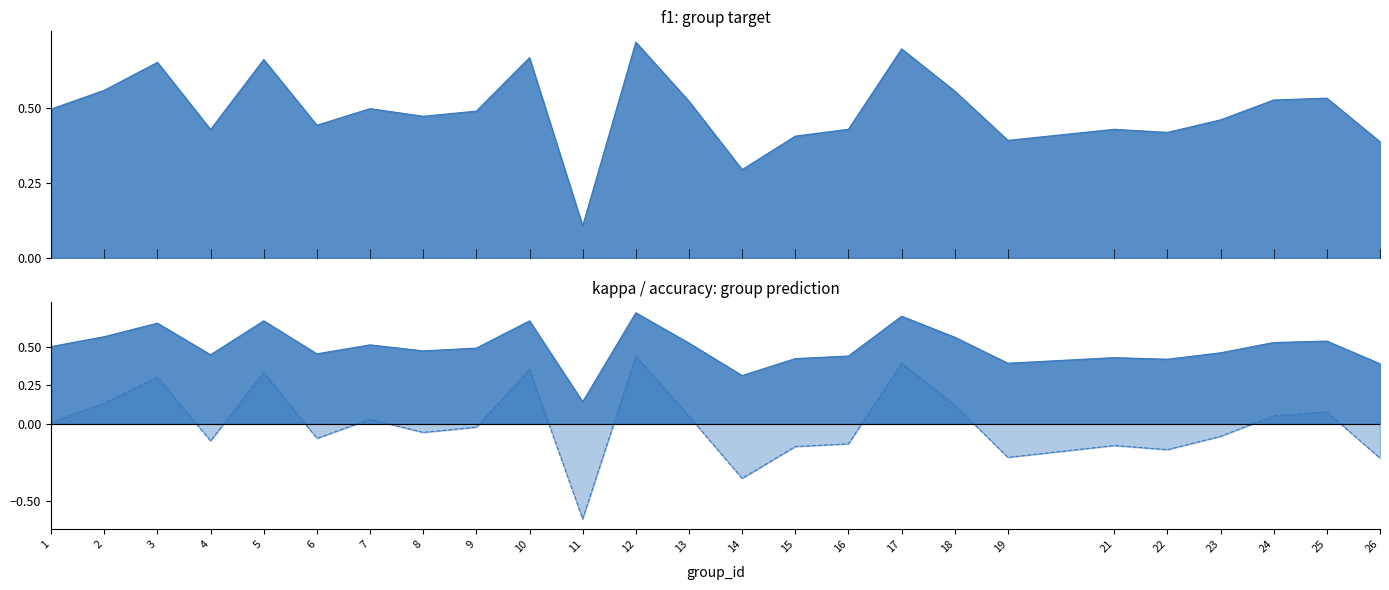

How many values in the kappa series are below 0?

13